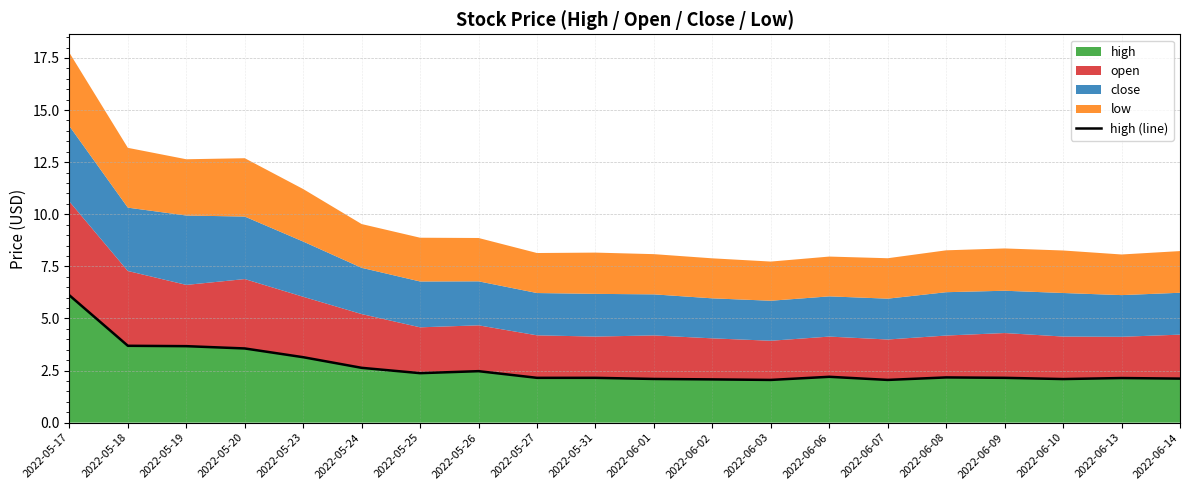

Count the number of categories in the chart.

20